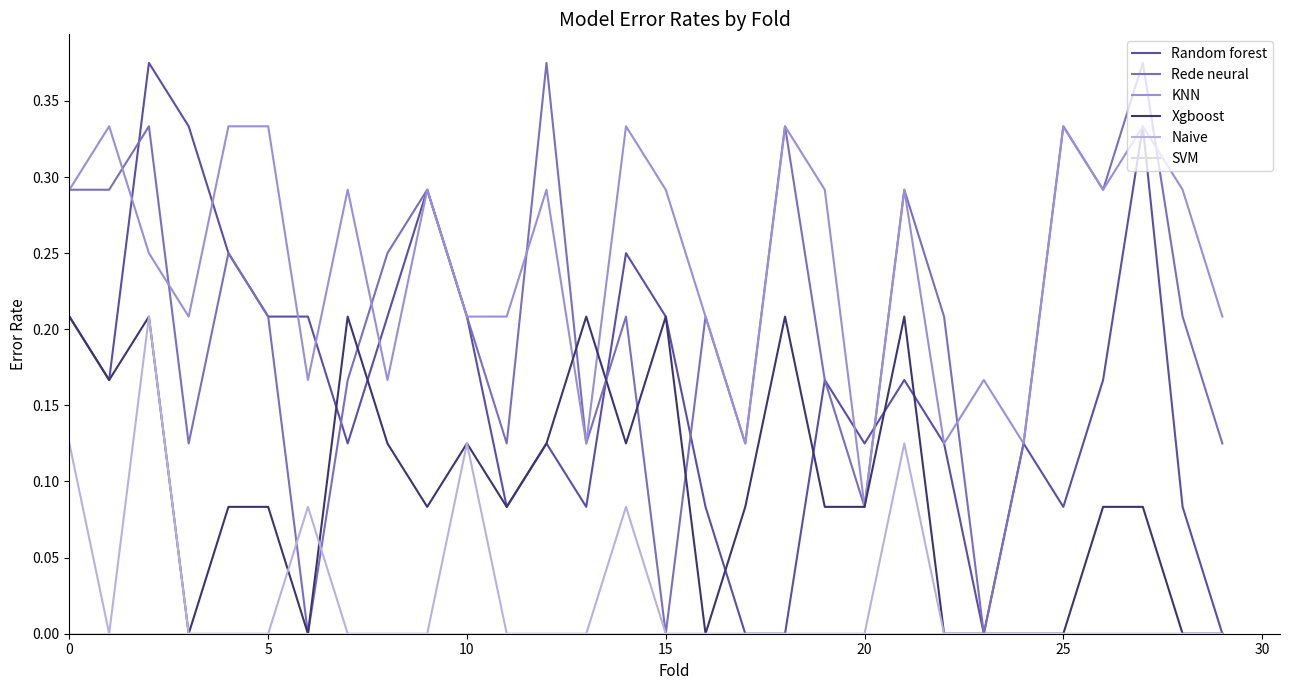

True or false: Rede neural has more than 0 points higher than both neighbors.

True